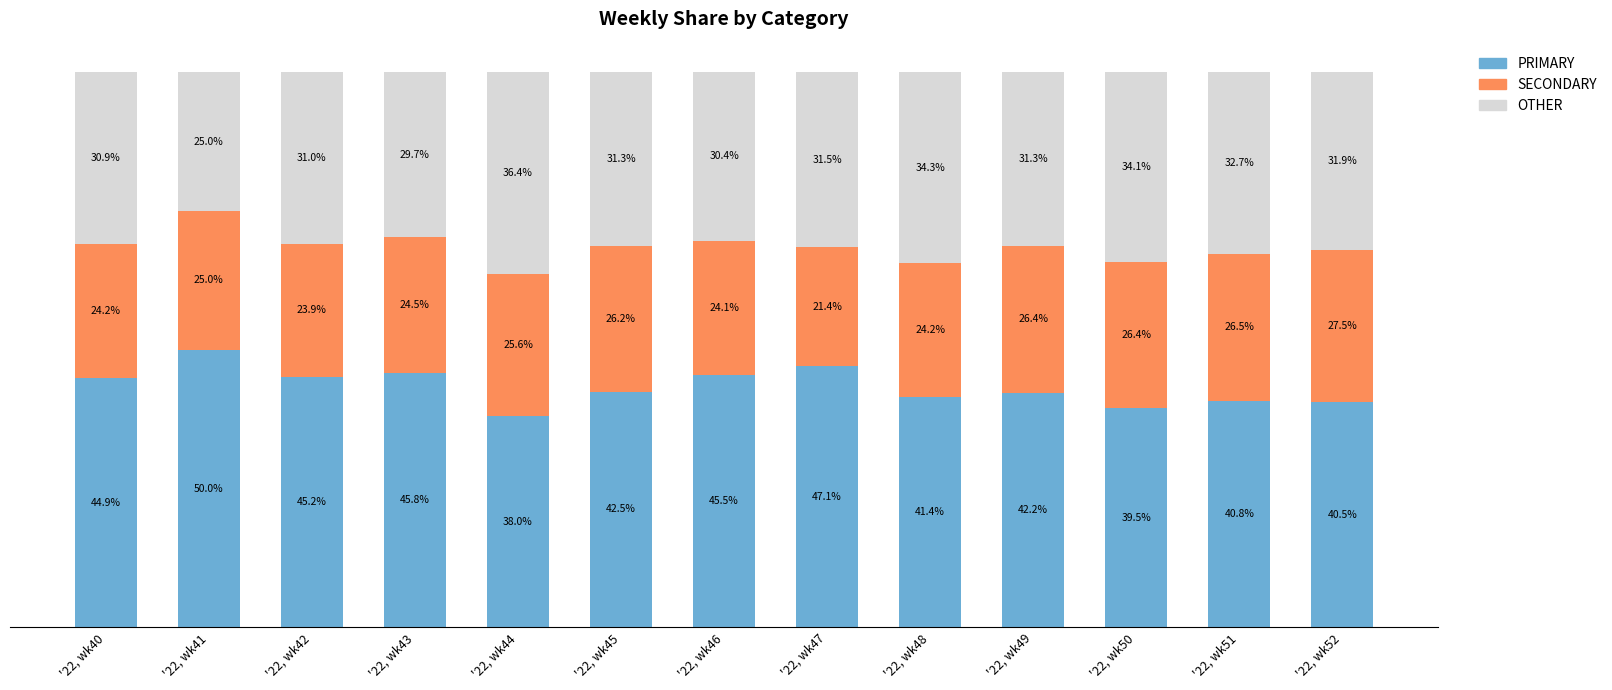

At which label does PRIMARY reach its peak?

'22, wk41